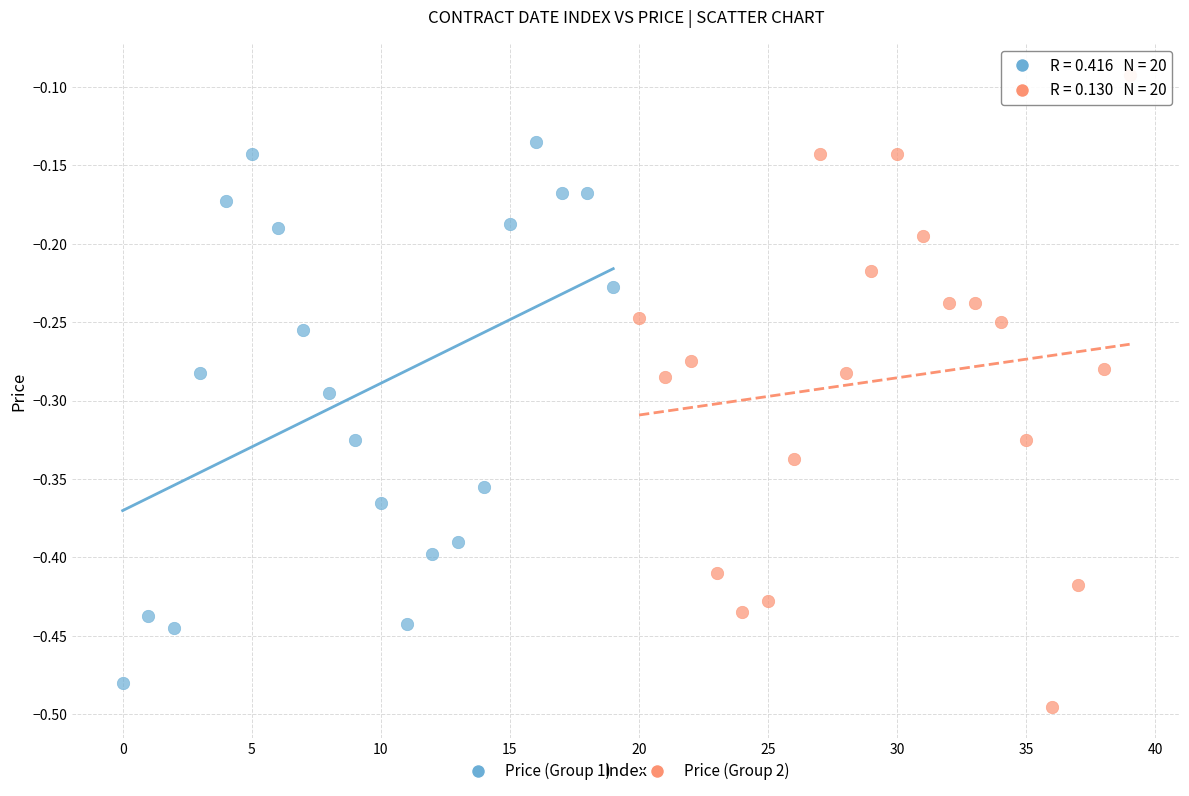

What are all the series names shown in the legend?

Price (Group 1), Price (Group 2)